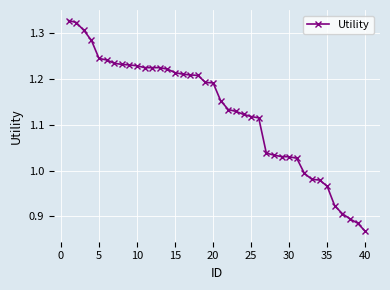

What is the difference between the maximum and minimum values?

0.5